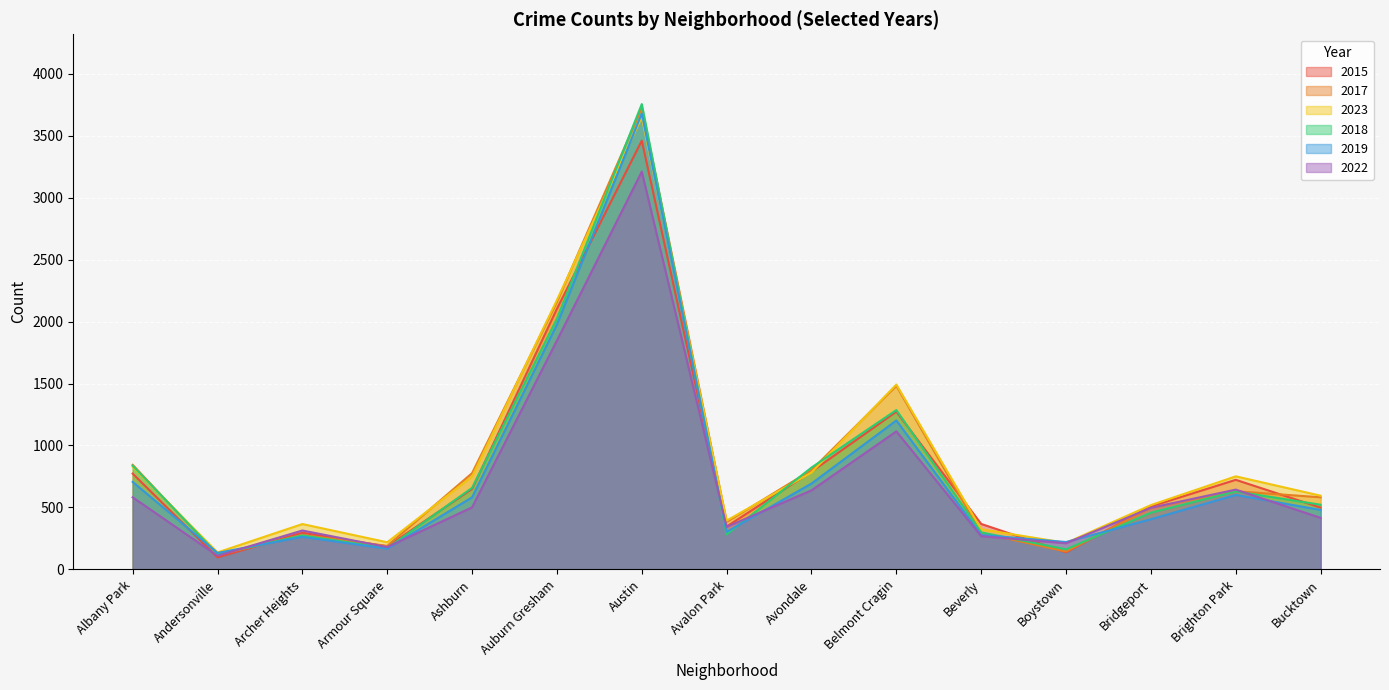

At which category is the sum across all series the highest?

Austin